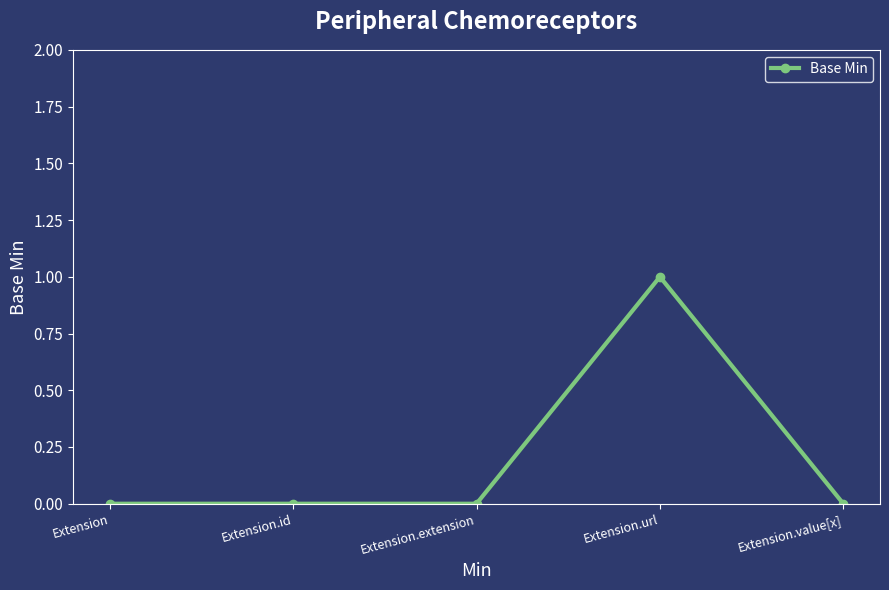

True or false: the data has more than 0 interior local peaks.

True